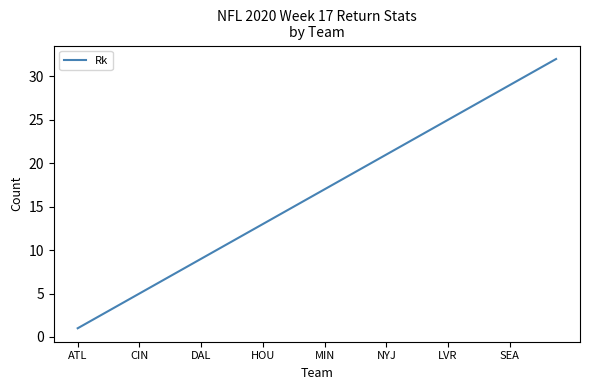

Reading left to right, extract all data points from this chart.

1	2	3	4	5	6	7	8	9	10	11	12	13	14	15	16	17	18	19	20	21	22	23	24	25	26	27	28	29	30	31	32